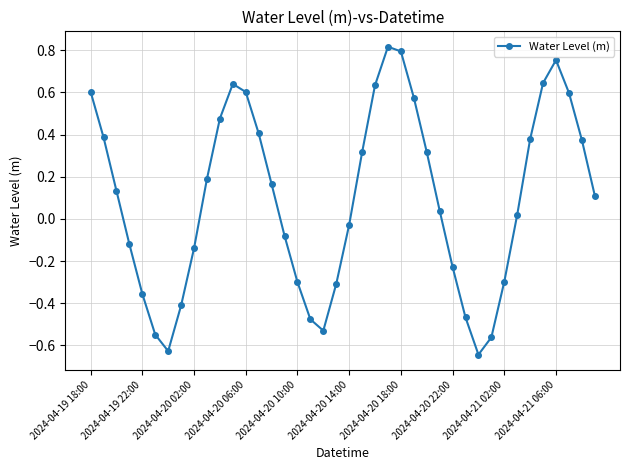

Does the chart have visible grid lines?

Yes